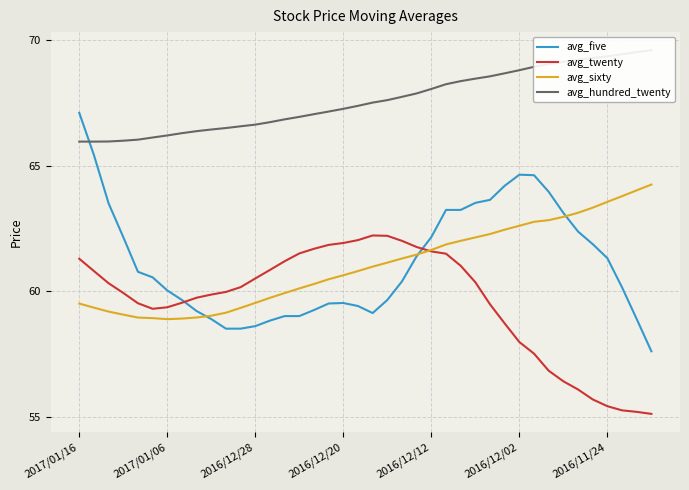

What is the total value across all series at 33?

251.6